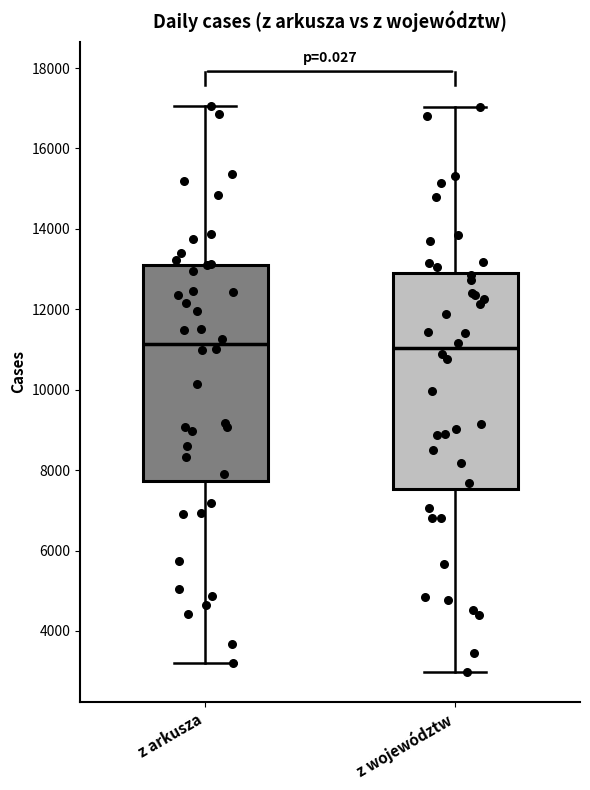

Reading left to right, transcribe this box plot: for each box, give where its median line is, the range the box spans, and where its two whiskers end, as read against the y-axis. The values are not printed on the chart, so give them approximately, as read against the axis.

z arkusza: median 11200, box 7800 to 13200, whiskers 3200 to 17000
z województw: median 11000, box 7600 to 13000, whiskers 3000 to 17000